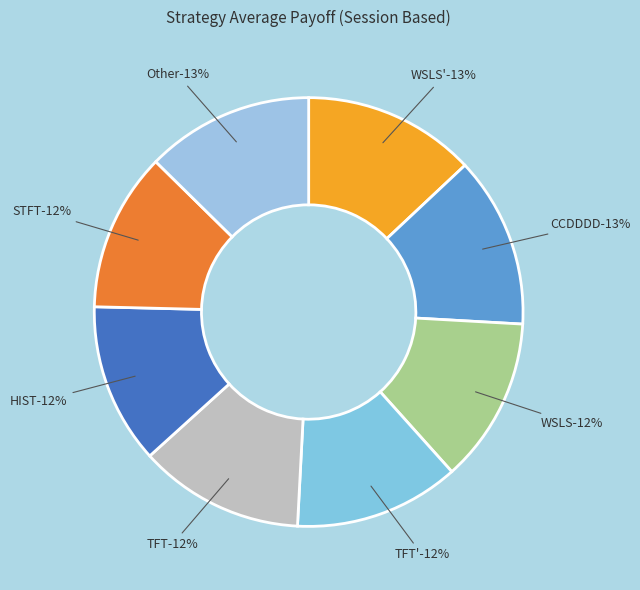

Count the number of slices in the pie.

8